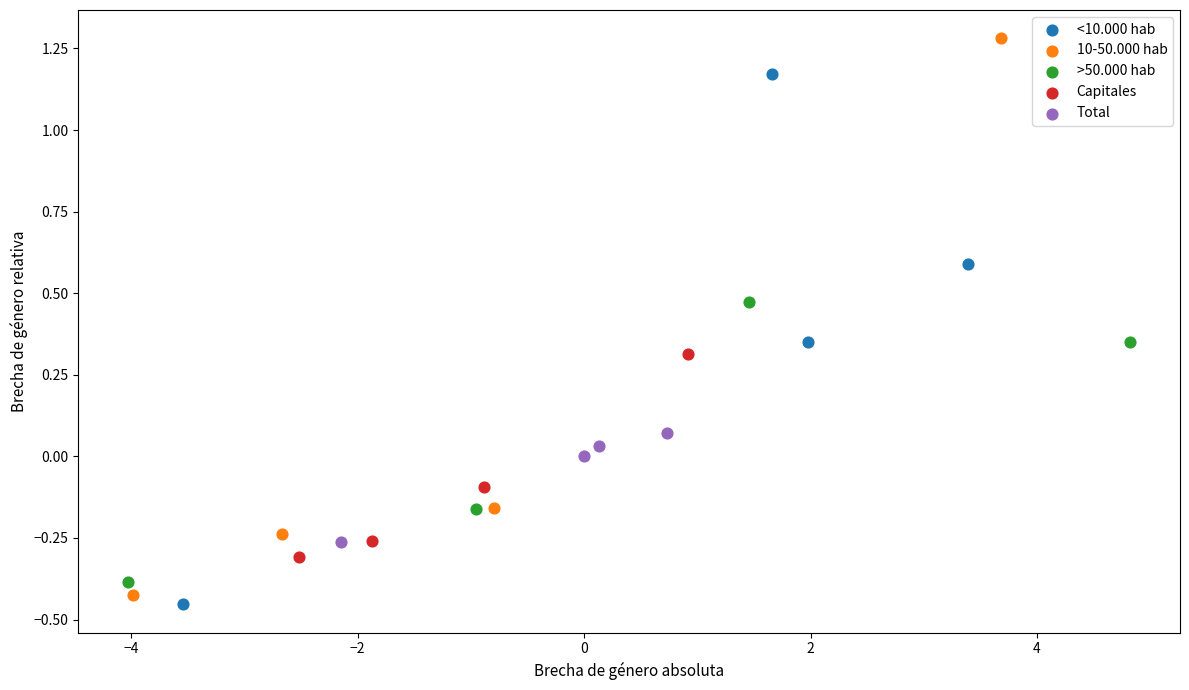

What are all the series names shown in the legend?

<10.000 hab, 10-50.000 hab, >50.000 hab, Capitales, Total